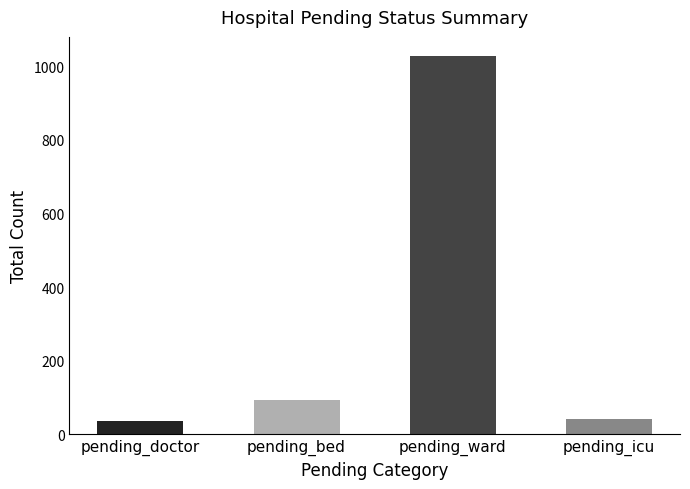

What is the difference between the values at pending_icu and pending_bed?

51